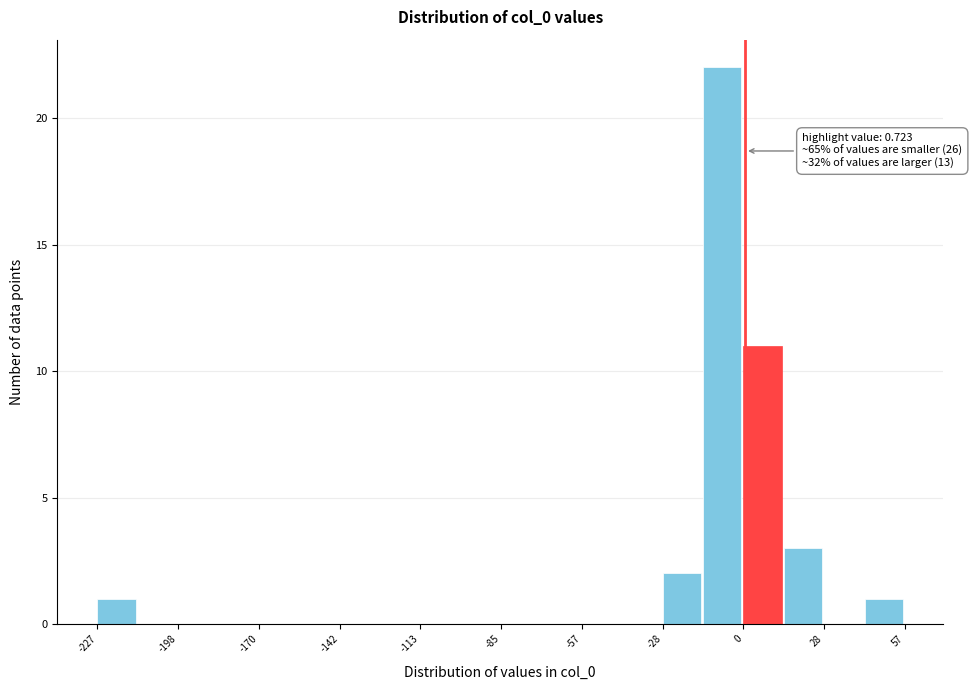

Read against the x-axis, roughly where is the centre of the tallest bar?

-5